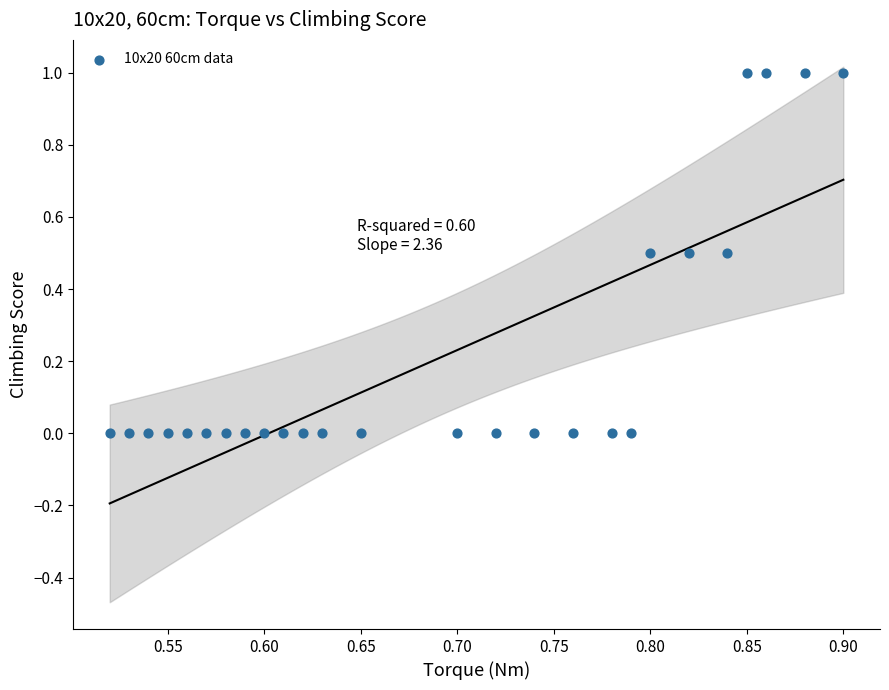

What is the range of Y values (max minus min)?

1.0